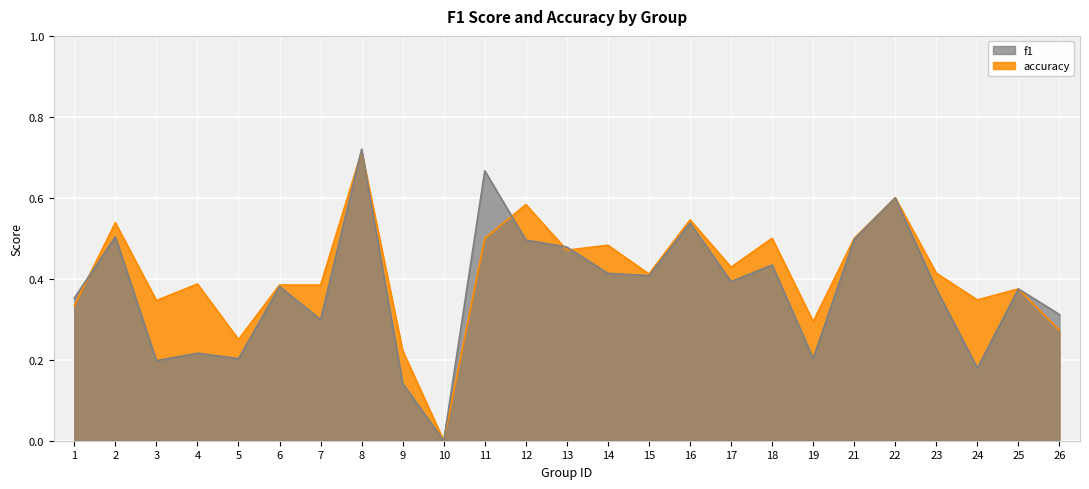

Is it true that f1 equals 0.7 at 2?

False